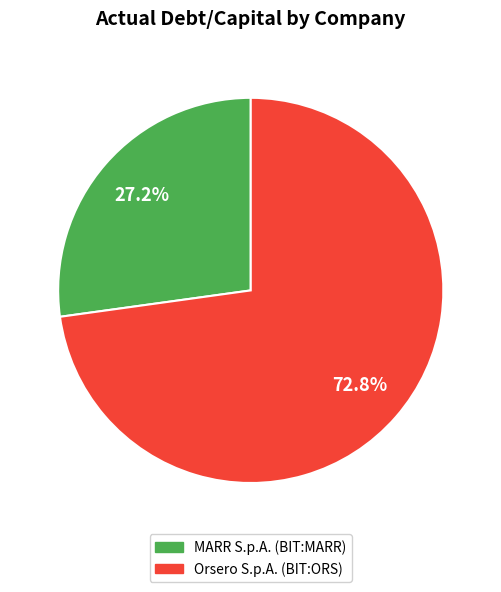

To the nearest percent, what is the combined percentage of Orsero S.p.A. (BIT:ORS) and MARR S.p.A. (BIT:MARR)?

100%